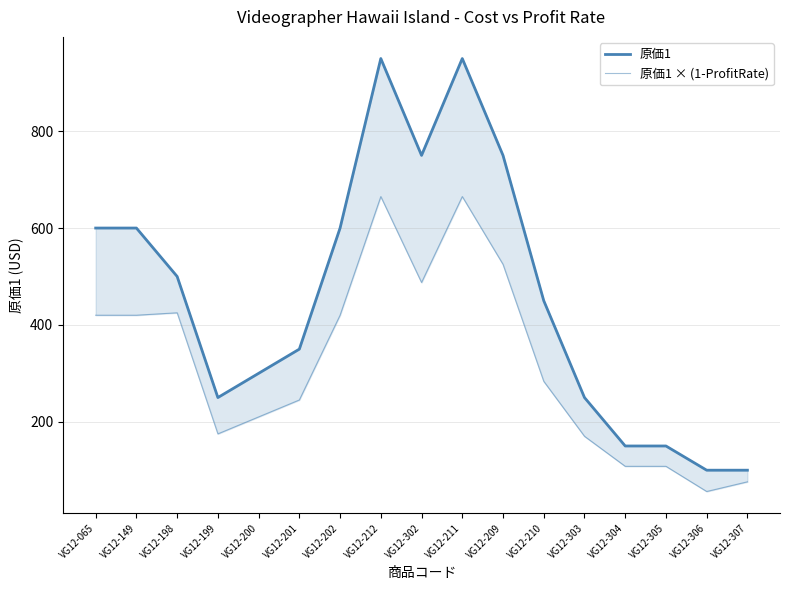

Is this an area chart (filled region under the line)?

No